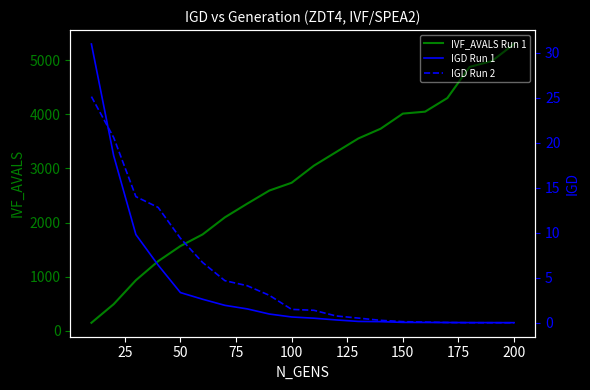

The value of IVF_AVALS Run 1 at 50 is 1564. True or false?

True